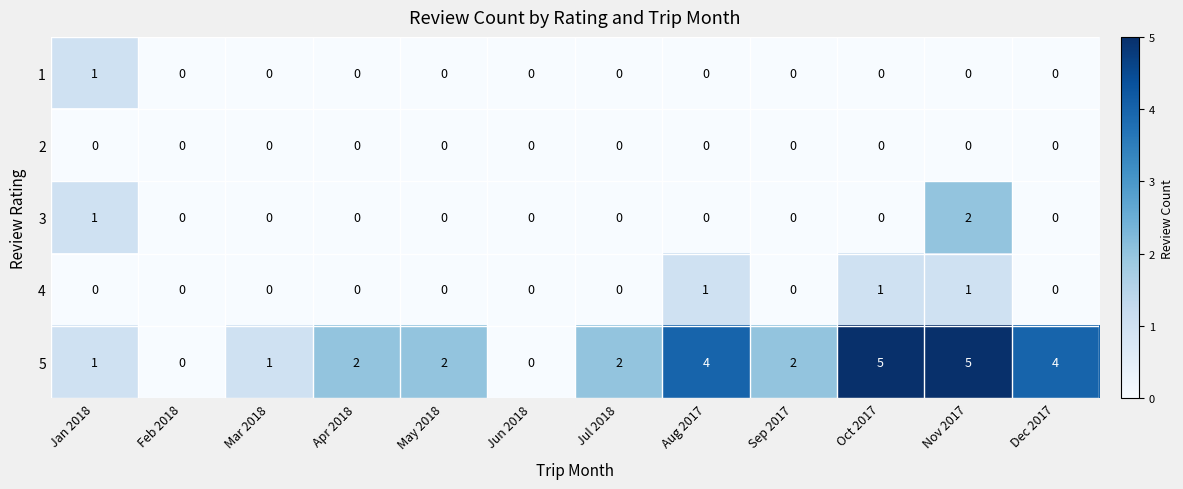

What is the maximum value shown in the chart?

5